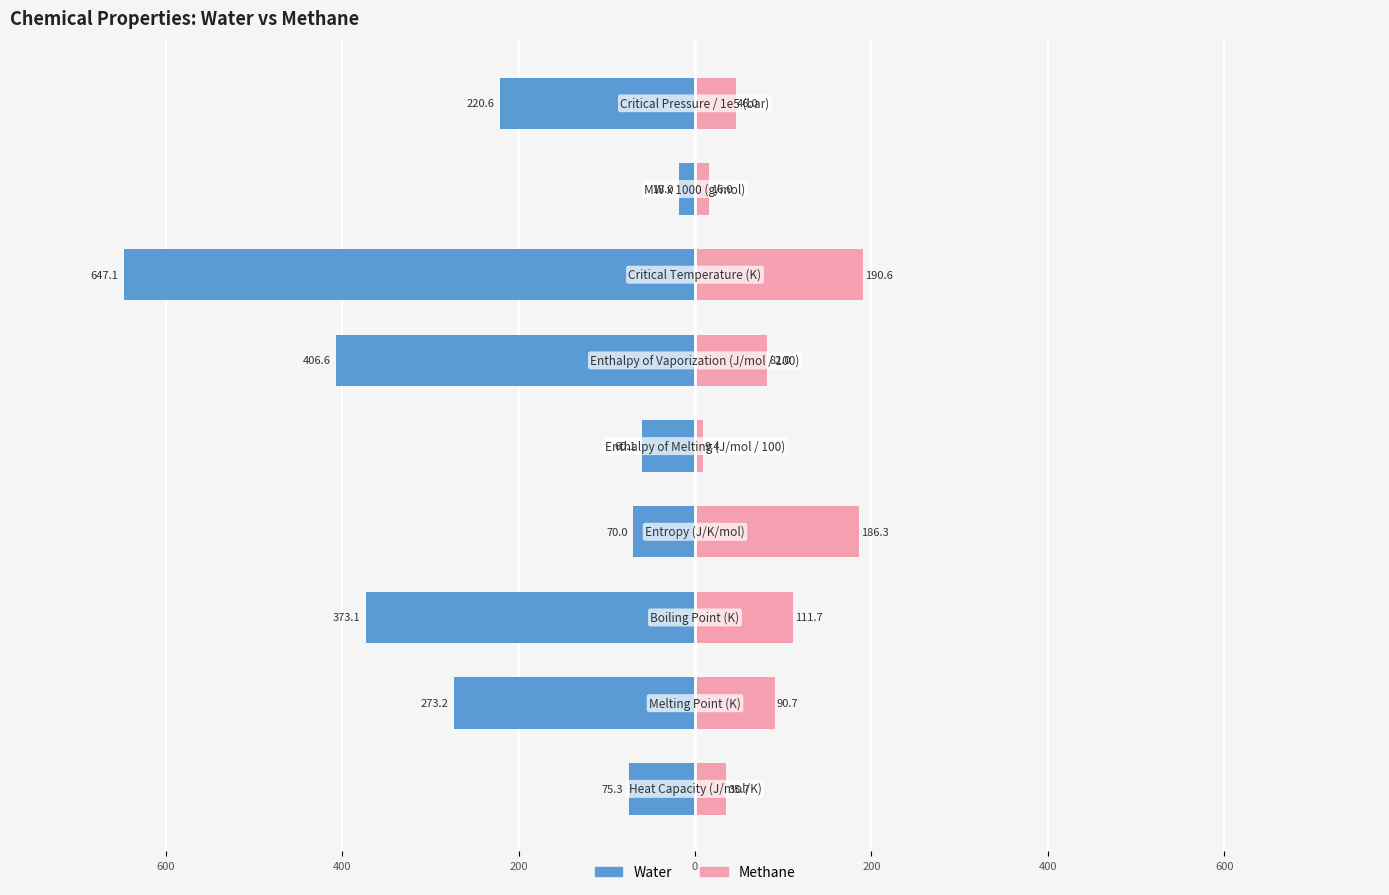

How many bars are there in total?

18